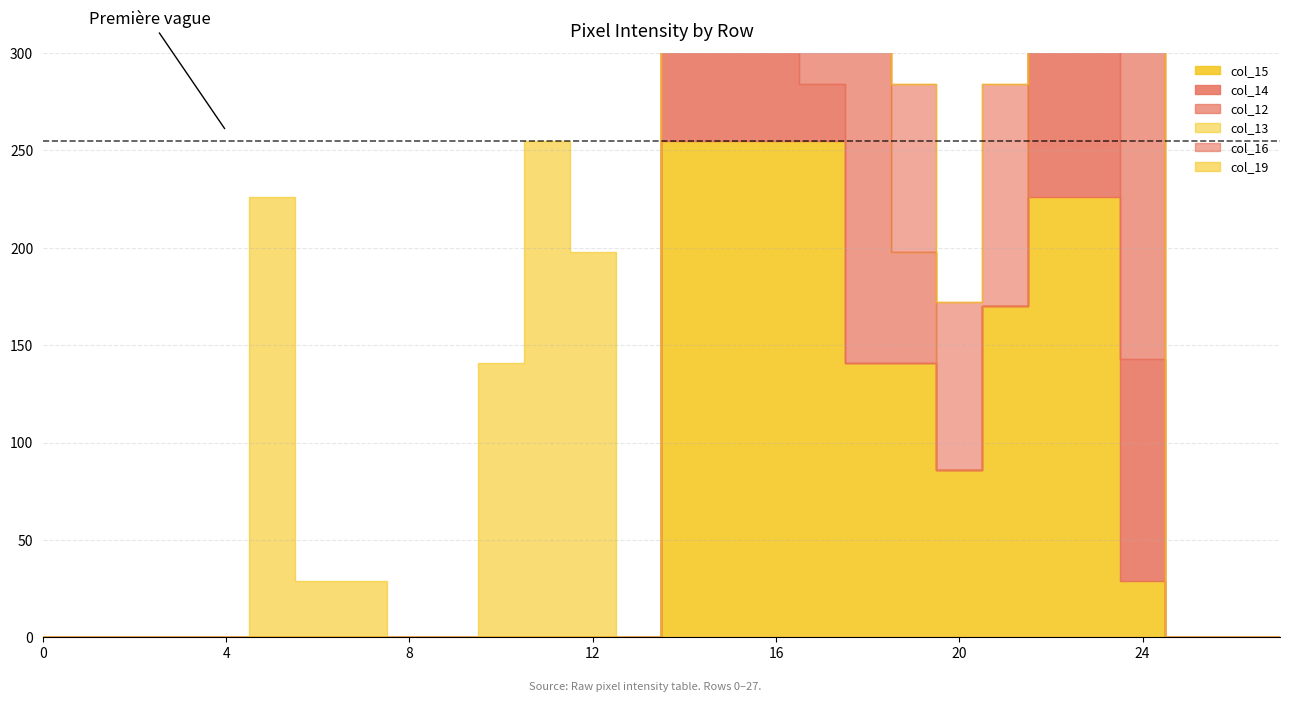

What are all the series names shown in the legend?

col_15, col_14, col_12, col_13, col_16, col_19